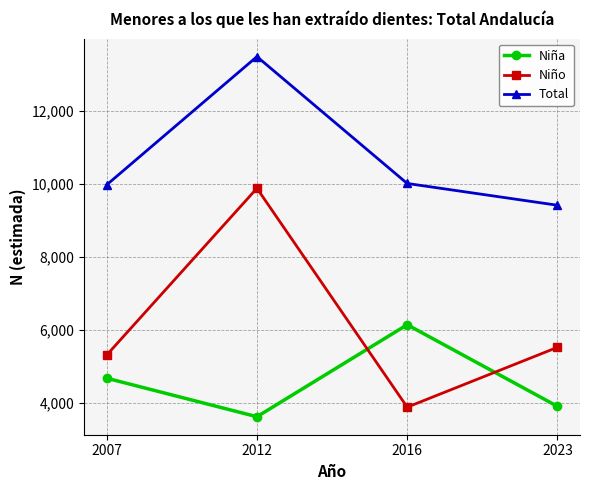

Which category has the lowest value in the Total series?

2023